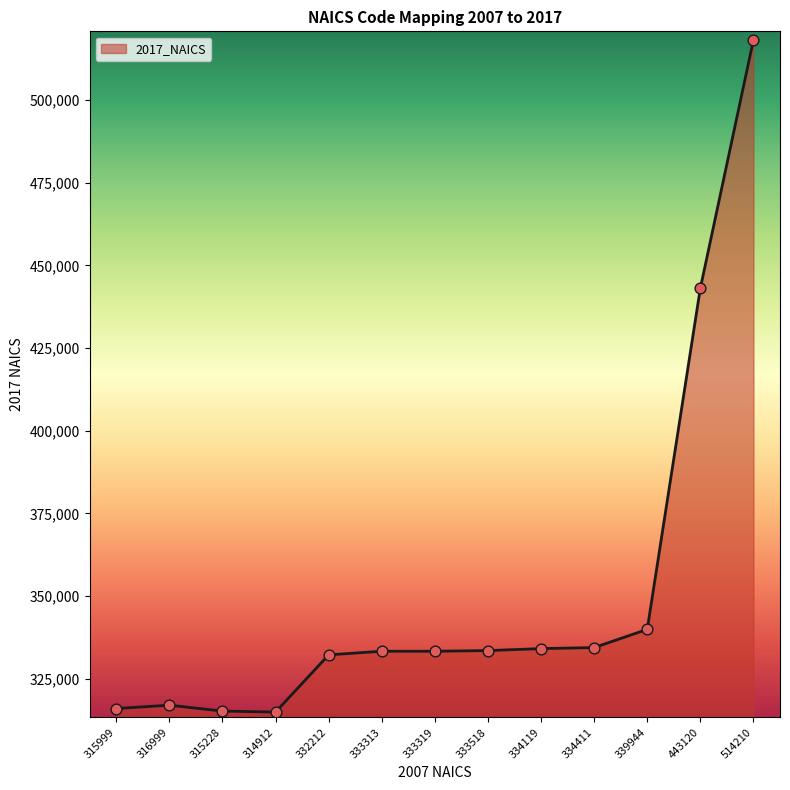

What is the change in value from 334119 to 339944?

+5822